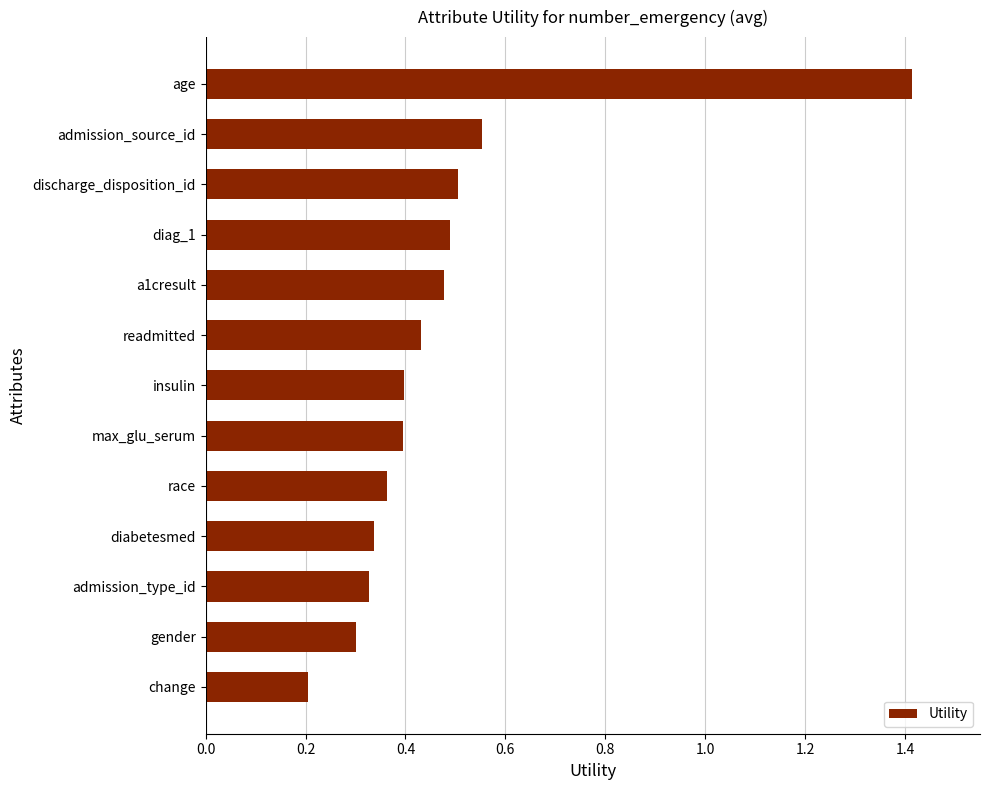

The value at insulin is 0.5. True or false?

False